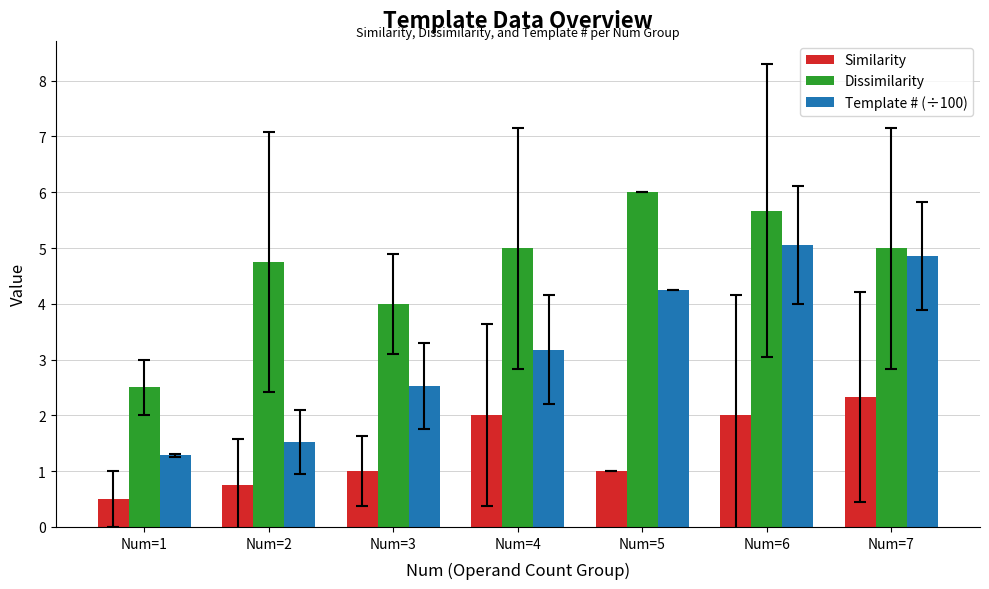

What is the spread (max minus min) of values at Num=6?

3.7